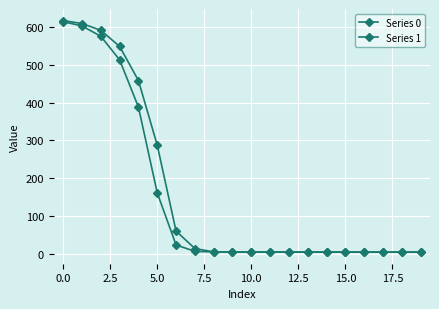

How many categories are shown in the chart?

20